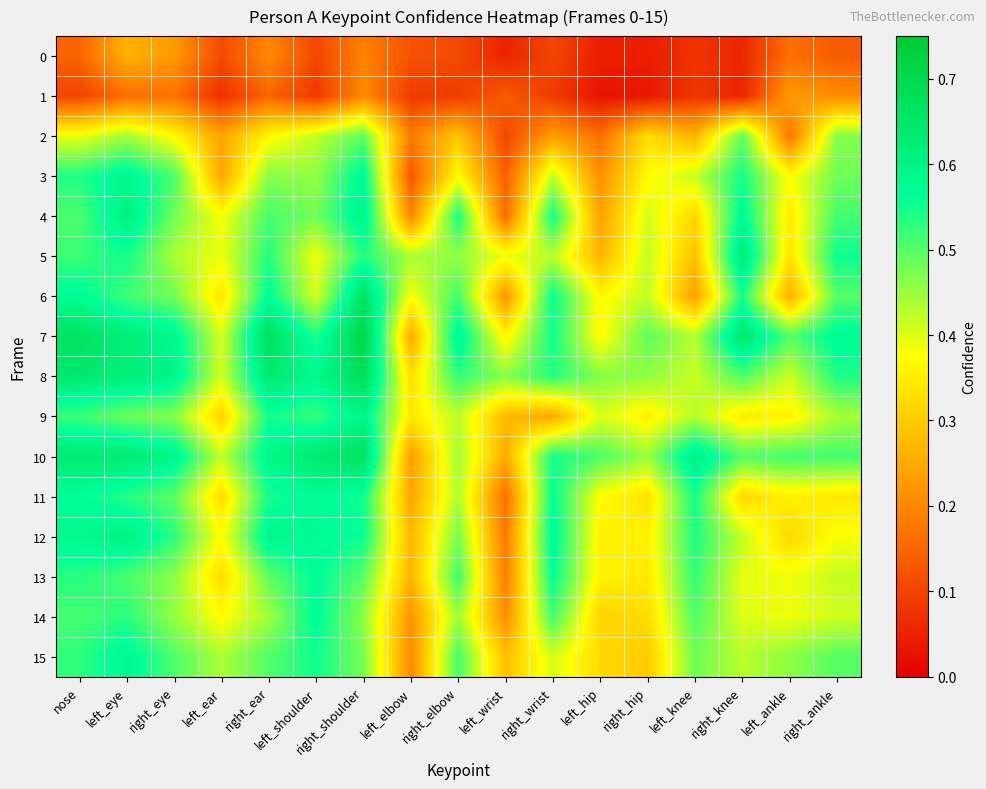

Reading left to right, transcribe all the data shown in this chart.

0: nose=0.1	left_eye=0.3	right_eye=0.2	left_ear=0.1	right_ear=0.2	left_shoulder=0.1	right_shoulder=0.2	left_elbow=0.1	right_elbow=0.1	left_wrist=0.1	right_wrist=0.1	left_hip=0.0	right_hip=0.0	left_knee=0.1	right_knee=0.1	left_ankle=0.2	right_ankle=0.1
1: nose=0.1	left_eye=0.2	right_eye=0.2	left_ear=0.1	right_ear=0.2	left_shoulder=0.1	right_shoulder=0.2	left_elbow=0.1	right_elbow=0.1	left_wrist=0.1	right_wrist=0.1	left_hip=0.0	right_hip=0.0	left_knee=0.1	right_knee=0.1	left_ankle=0.2	right_ankle=0.2
2: nose=0.4	left_eye=0.4	right_eye=0.4	left_ear=0.2	right_ear=0.4	left_shoulder=0.4	right_shoulder=0.5	left_elbow=0.2	right_elbow=0.3	left_wrist=0.1	right_wrist=0.2	left_hip=0.2	right_hip=0.3	left_knee=0.3	right_knee=0.5	left_ankle=0.2	right_ankle=0.5
3: nose=0.5	left_eye=0.6	right_eye=0.5	left_ear=0.2	right_ear=0.5	left_shoulder=0.5	right_shoulder=0.6	left_elbow=0.1	right_elbow=0.4	left_wrist=0.1	right_wrist=0.4	left_hip=0.2	right_hip=0.4	left_knee=0.4	right_knee=0.5	left_ankle=0.4	right_ankle=0.5
4: nose=0.5	left_eye=0.6	right_eye=0.5	left_ear=0.4	right_ear=0.5	left_shoulder=0.5	right_shoulder=0.6	left_elbow=0.2	right_elbow=0.5	left_wrist=0.2	right_wrist=0.5	left_hip=0.2	right_hip=0.4	left_knee=0.3	right_knee=0.6	left_ankle=0.3	right_ankle=0.5
5: nose=0.5	left_eye=0.5	right_eye=0.4	left_ear=0.4	right_ear=0.5	left_shoulder=0.4	right_shoulder=0.5	left_elbow=0.4	right_elbow=0.5	left_wrist=0.4	right_wrist=0.4	left_hip=0.3	right_hip=0.4	left_knee=0.3	right_knee=0.6	left_ankle=0.3	right_ankle=0.6
6: nose=0.6	left_eye=0.5	right_eye=0.5	left_ear=0.3	right_ear=0.6	left_shoulder=0.4	right_shoulder=0.7	left_elbow=0.4	right_elbow=0.5	left_wrist=0.2	right_wrist=0.6	left_hip=0.4	right_hip=0.4	left_knee=0.2	right_knee=0.5	left_ankle=0.3	right_ankle=0.5
7: nose=0.7	left_eye=0.6	right_eye=0.6	left_ear=0.4	right_ear=0.7	left_shoulder=0.5	right_shoulder=0.7	left_elbow=0.3	right_elbow=0.6	left_wrist=0.4	right_wrist=0.6	left_hip=0.4	right_hip=0.5	left_knee=0.4	right_knee=0.6	left_ankle=0.5	right_ankle=0.6
8: nose=0.6	left_eye=0.6	right_eye=0.6	left_ear=0.4	right_ear=0.6	left_shoulder=0.6	right_shoulder=0.7	left_elbow=0.3	right_elbow=0.5	left_wrist=0.5	right_wrist=0.5	left_hip=0.5	right_hip=0.5	left_knee=0.4	right_knee=0.5	left_ankle=0.4	right_ankle=0.5
9: nose=0.5	left_eye=0.5	right_eye=0.5	left_ear=0.3	right_ear=0.6	left_shoulder=0.5	right_shoulder=0.6	left_elbow=0.3	right_elbow=0.4	left_wrist=0.3	right_wrist=0.2	left_hip=0.4	right_hip=0.4	left_knee=0.4	right_knee=0.3	left_ankle=0.4	right_ankle=0.4
10: nose=0.6	left_eye=0.6	right_eye=0.6	left_ear=0.4	right_ear=0.6	left_shoulder=0.6	right_shoulder=0.7	left_elbow=0.2	right_elbow=0.4	left_wrist=0.3	right_wrist=0.5	left_hip=0.5	right_hip=0.5	left_knee=0.6	right_knee=0.5	left_ankle=0.5	right_ankle=0.5
11: nose=0.6	left_eye=0.5	right_eye=0.5	left_ear=0.3	right_ear=0.5	left_shoulder=0.6	right_shoulder=0.6	left_elbow=0.2	right_elbow=0.4	left_wrist=0.2	right_wrist=0.6	left_hip=0.4	right_hip=0.3	left_knee=0.5	right_knee=0.3	left_ankle=0.4	right_ankle=0.3
12: nose=0.6	left_eye=0.6	right_eye=0.5	left_ear=0.4	right_ear=0.6	left_shoulder=0.6	right_shoulder=0.6	left_elbow=0.3	right_elbow=0.5	left_wrist=0.2	right_wrist=0.6	left_hip=0.4	right_hip=0.4	left_knee=0.5	right_knee=0.4	left_ankle=0.3	right_ankle=0.4
13: nose=0.5	left_eye=0.5	right_eye=0.5	left_ear=0.3	right_ear=0.5	left_shoulder=0.6	right_shoulder=0.5	left_elbow=0.3	right_elbow=0.5	left_wrist=0.2	right_wrist=0.6	left_hip=0.4	right_hip=0.3	left_knee=0.5	right_knee=0.4	left_ankle=0.4	right_ankle=0.4
14: nose=0.5	left_eye=0.5	right_eye=0.5	left_ear=0.4	right_ear=0.4	left_shoulder=0.6	right_shoulder=0.5	left_elbow=0.2	right_elbow=0.4	left_wrist=0.2	right_wrist=0.5	left_hip=0.3	right_hip=0.3	left_knee=0.5	right_knee=0.4	left_ankle=0.4	right_ankle=0.4
15: nose=0.5	left_eye=0.6	right_eye=0.5	left_ear=0.4	right_ear=0.5	left_shoulder=0.6	right_shoulder=0.5	left_elbow=0.2	right_elbow=0.5	left_wrist=0.3	right_wrist=0.4	left_hip=0.3	right_hip=0.3	left_knee=0.5	right_knee=0.4	left_ankle=0.5	right_ankle=0.5